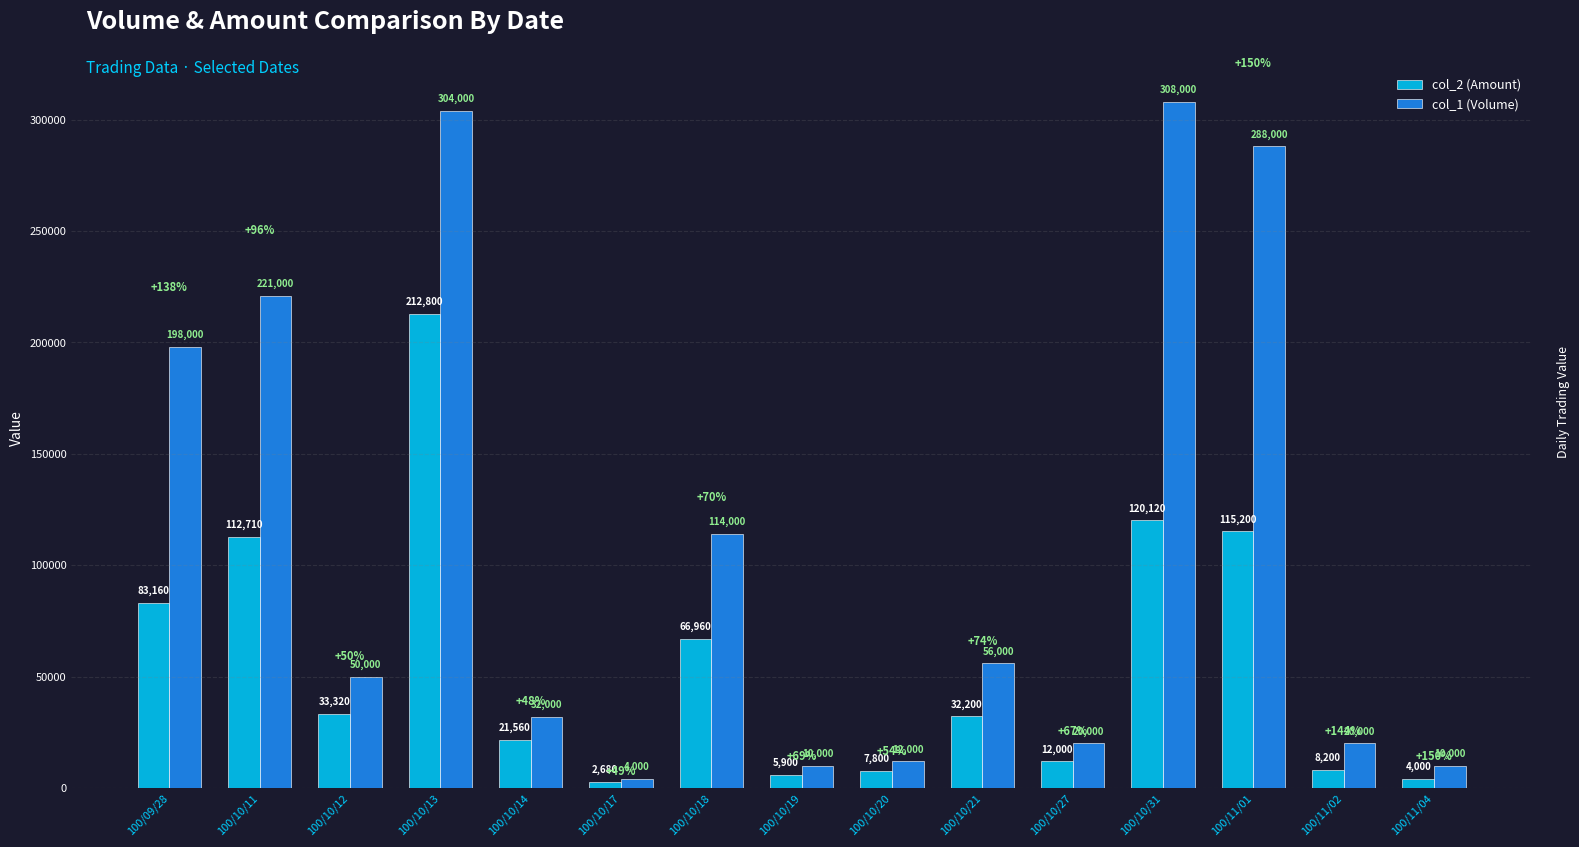

Between 100/10/13 and 100/10/18, which series saw the biggest shift?

col_1 (Volume)